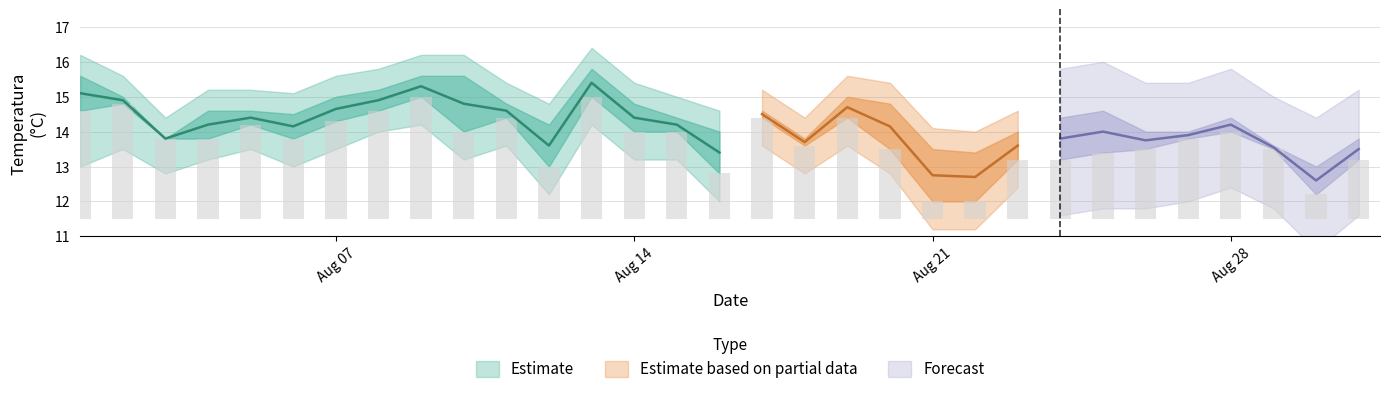

Reading left to right, list all the values displayed in this chart.

3.1	3.3	2.3	2.3	2.7	2.3	2.8	3.1	3.5	2.5	2.9	1.5	3.5	2.5	2.5	1.3	2.9	2.1	2.9	2.0	0.5	0.5	1.7	1.7	1.9	2.0	2.3	2.5	2.0	0.7	1.7